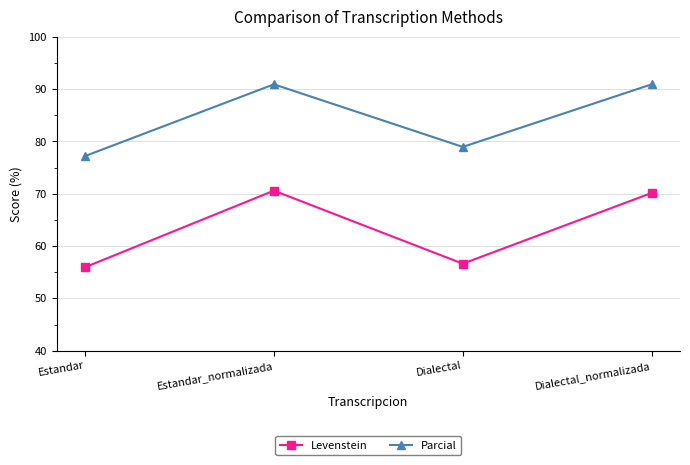

True or false: Levenstein and Parcial cross at least once.

False